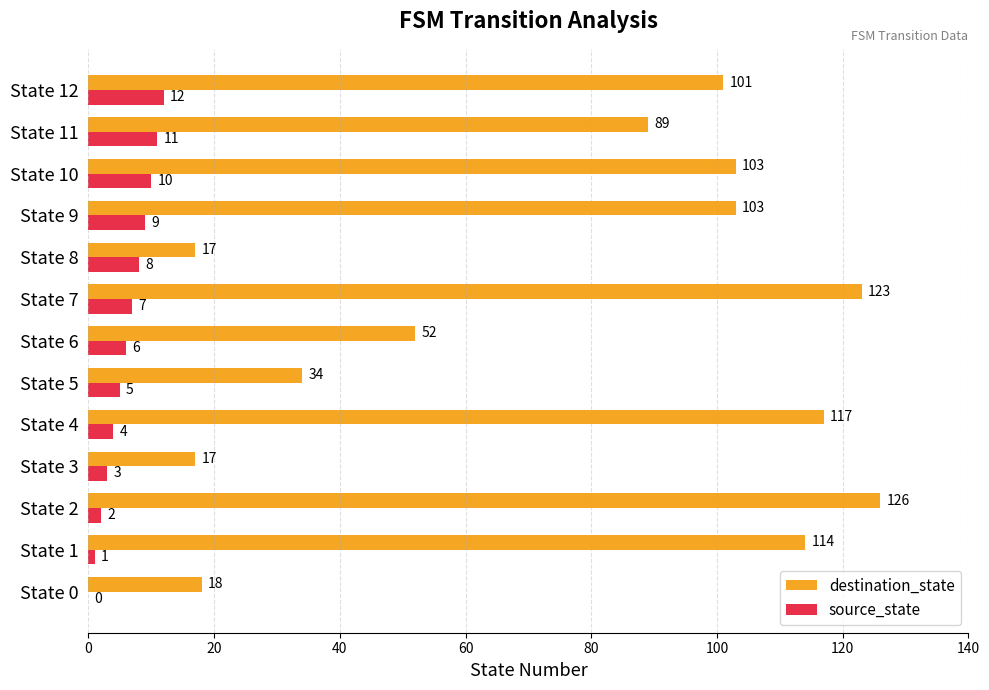

Which series changed the most between State 1 and State 12?

destination_state